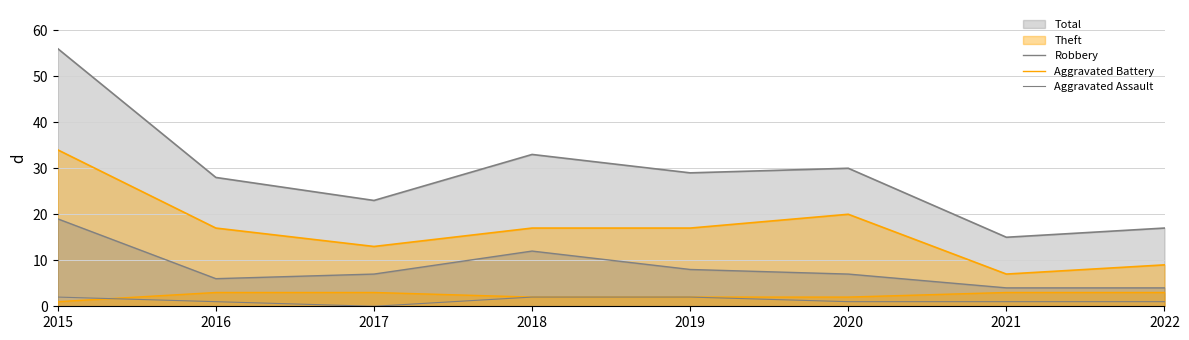

Where is Aggravated Assault nearest to the value 1?

2016